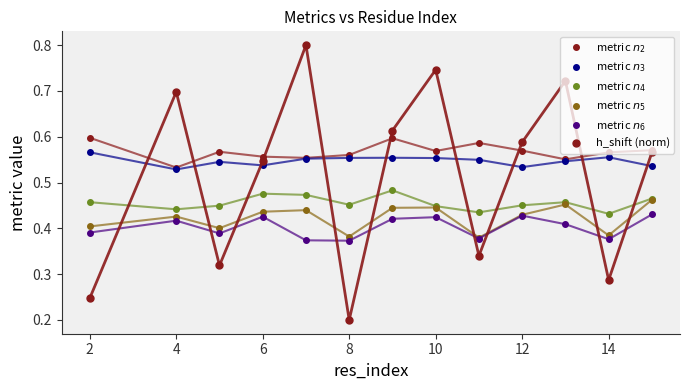

How many lines are shown in the chart?

6